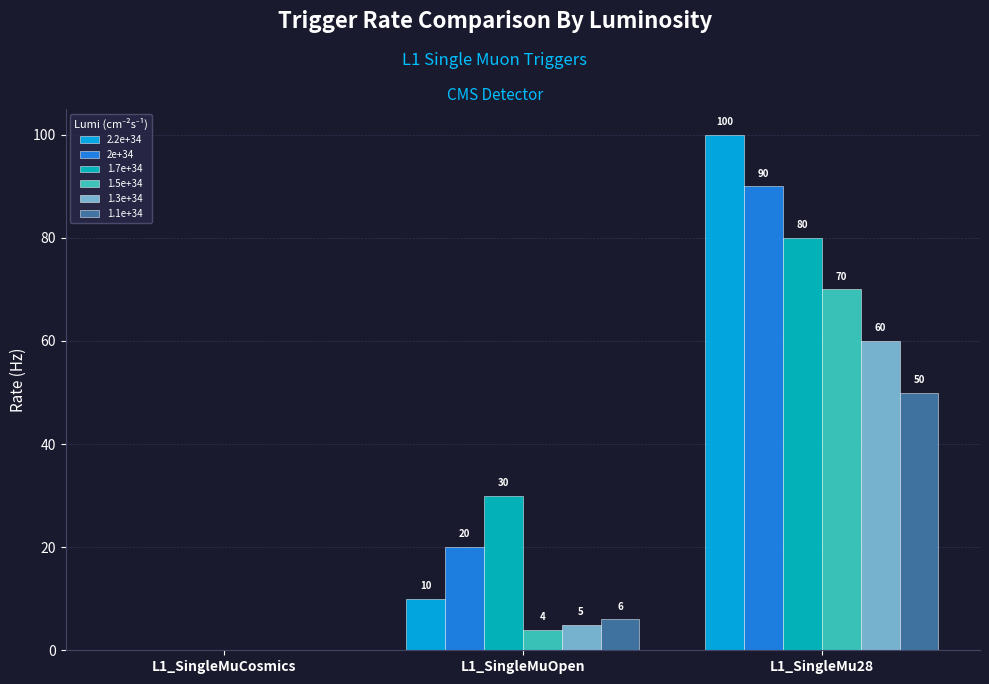

What are all the series names shown in the legend?

2.2e+34, 2e+34, 1.7e+34, 1.5e+34, 1.3e+34, 1.1e+34